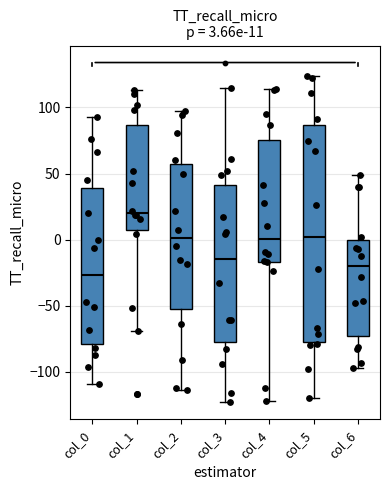

Which box is the tallest, from its lower edge to its upper edge?

col_5